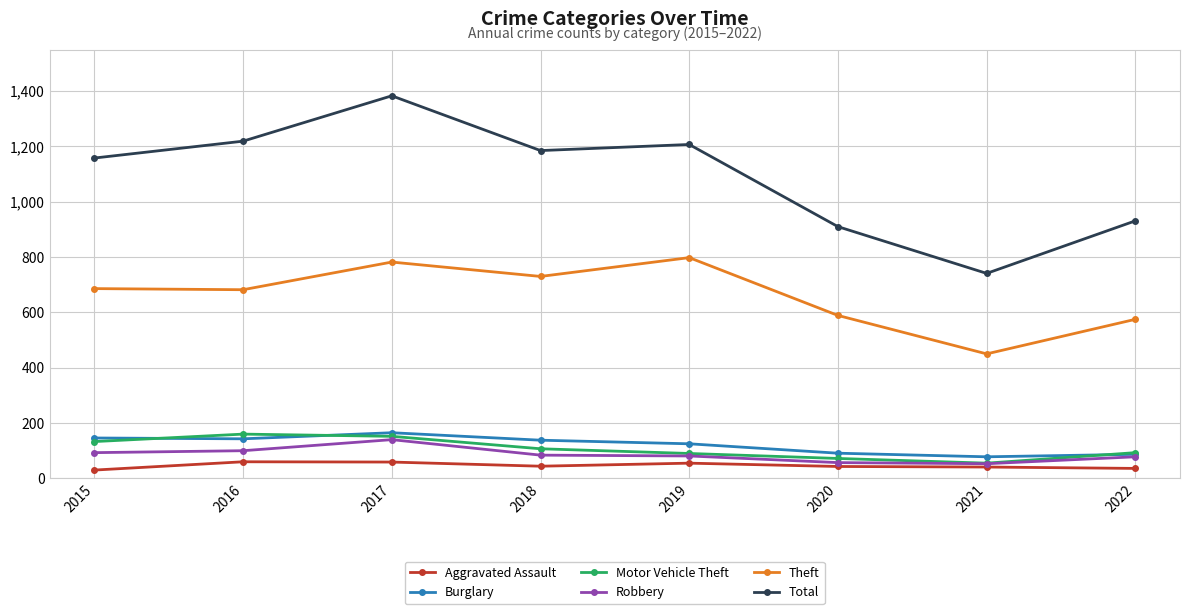

Is it true that Burglary equals 146 at 2015?

True